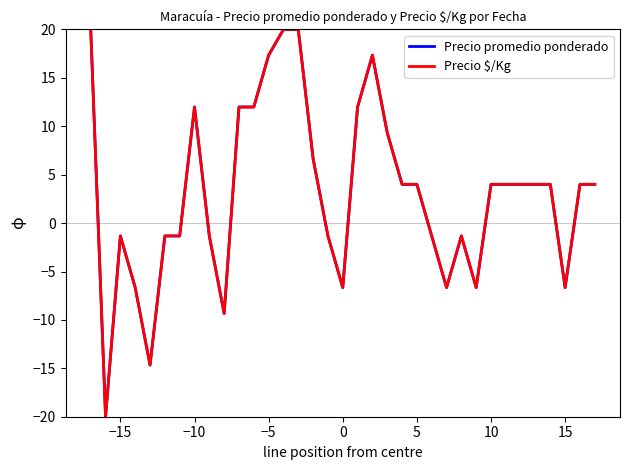

Does the chart have visible grid lines?

No